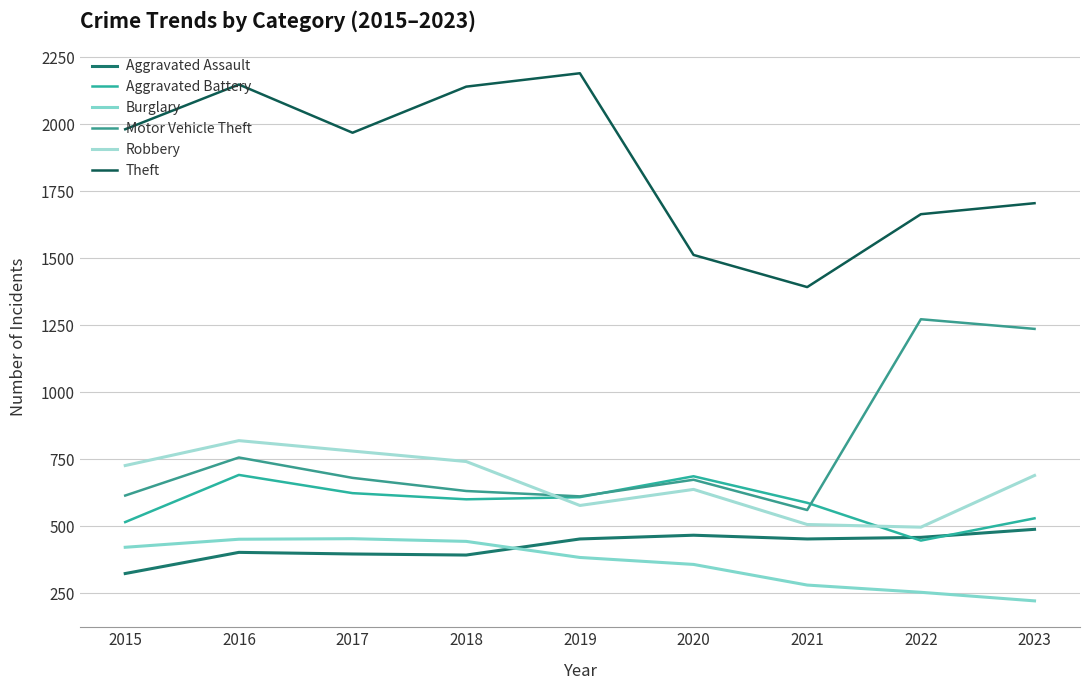

What is the spread (max minus min) of values at 2023?

1484